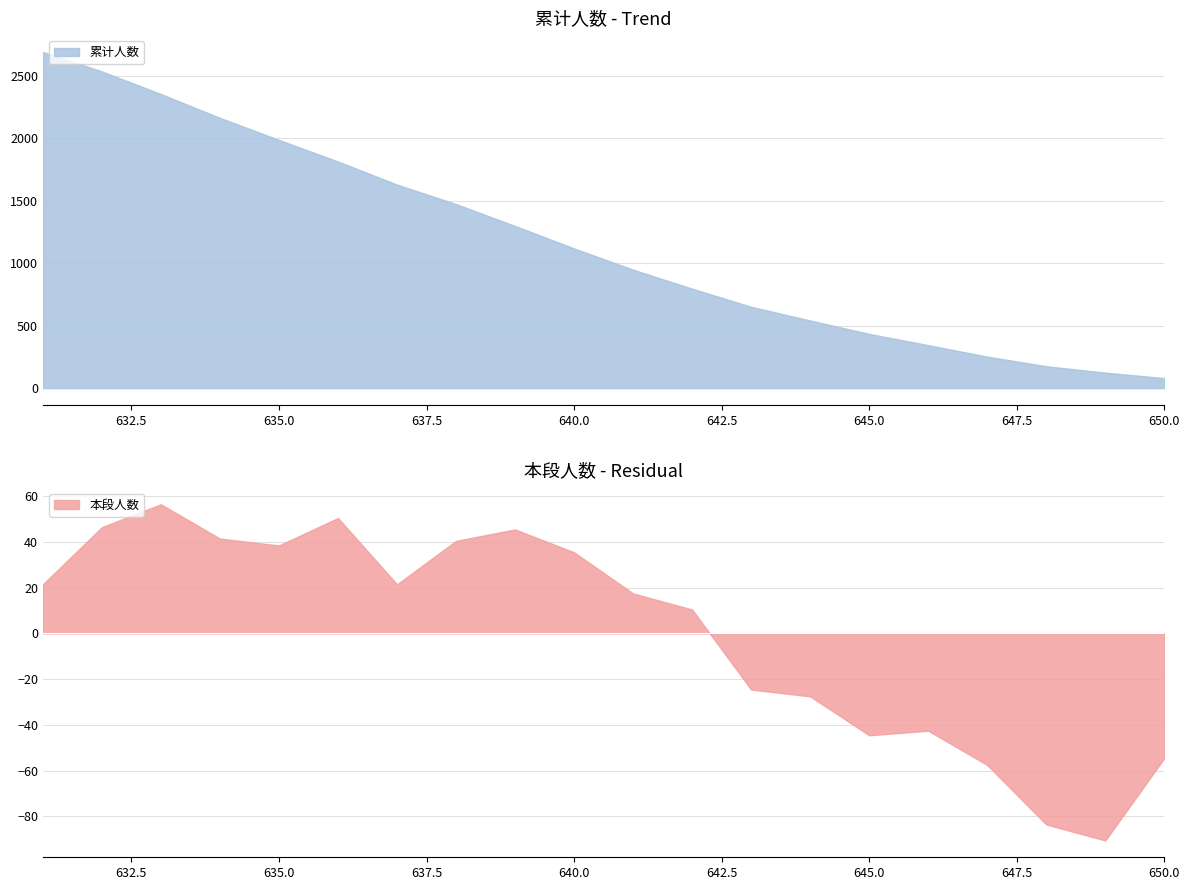

The value of 累计人数 at 635.0 is 1987. True or false?

True